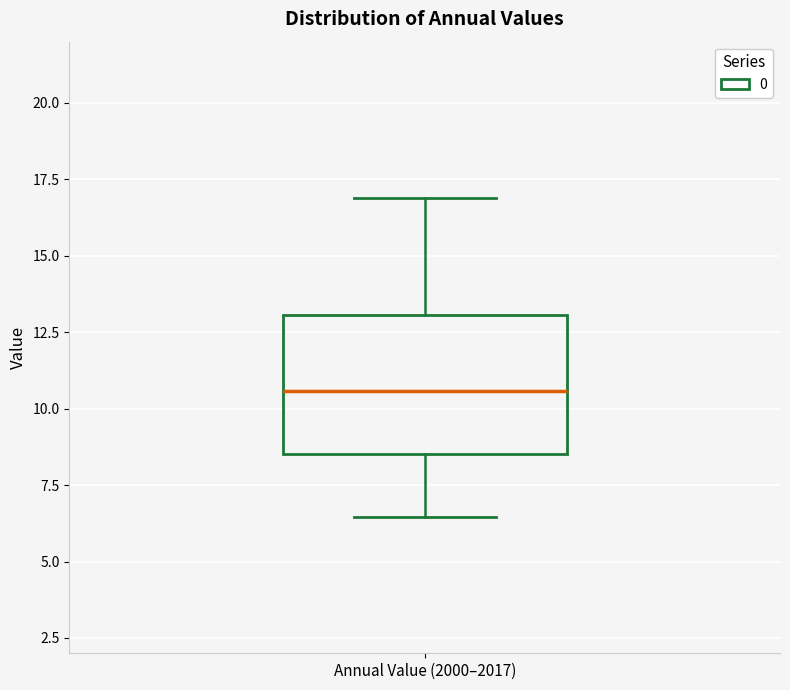

Where does the upper whisker of the box for Annual Value (2000–2017) end on the y-axis? The values are not printed on the chart, so give them approximately, as read against the axis.

17.0